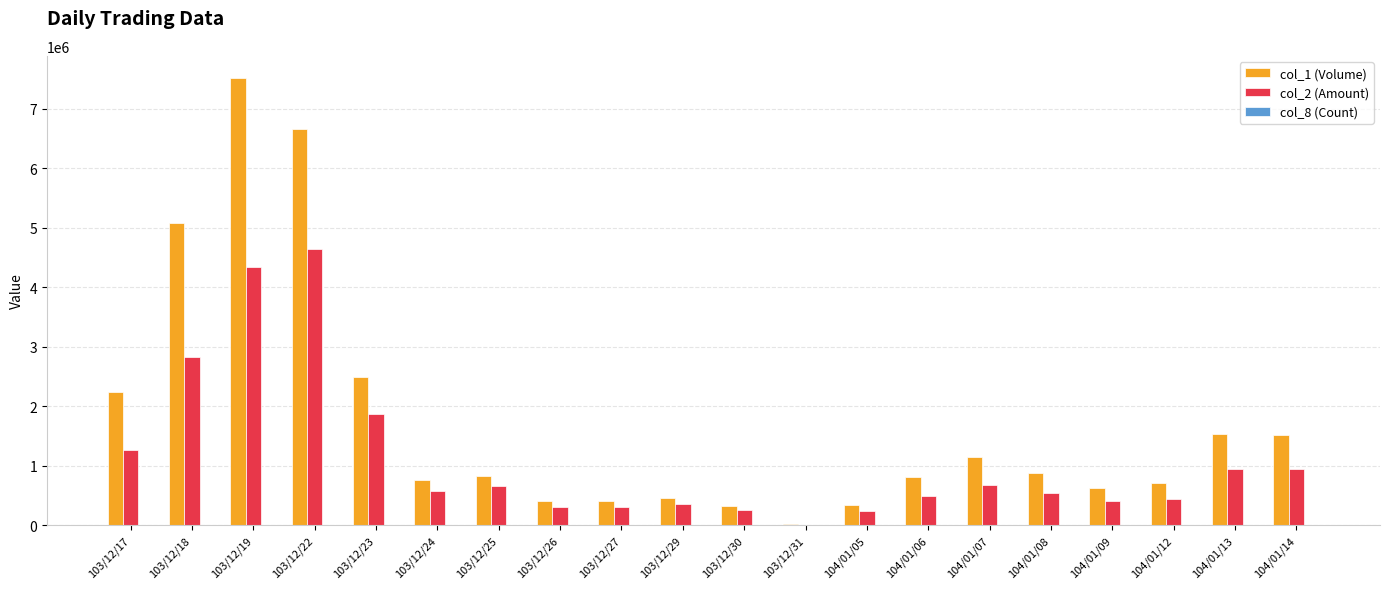

The value of col_1 (Volume) at 103/12/22 is 4108392. True or false?

False